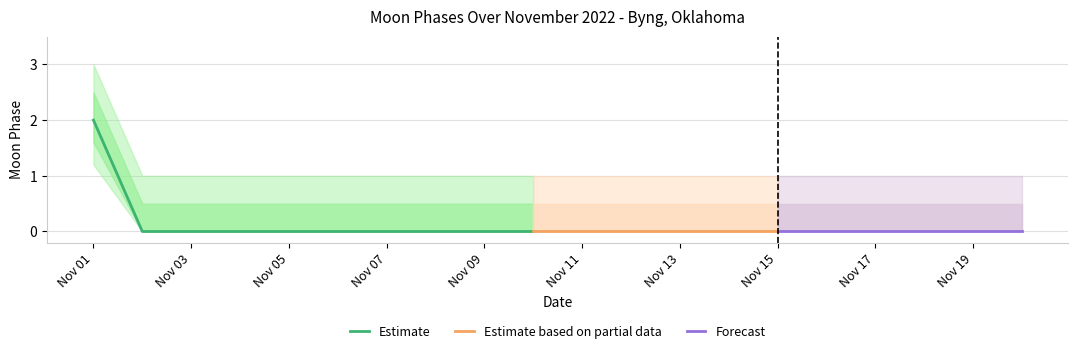

Is it true that Moon Phases Upper equals 0.2 at 2022-11-02?

False